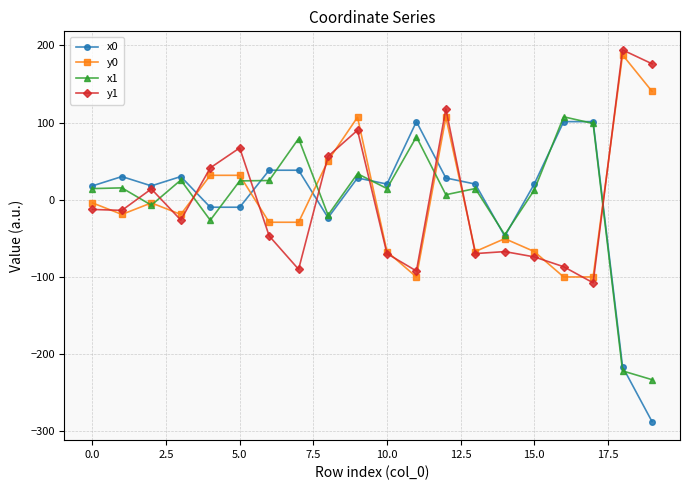

List the series in order of their overall mean, lowest first.

x0, x1, y1, y0